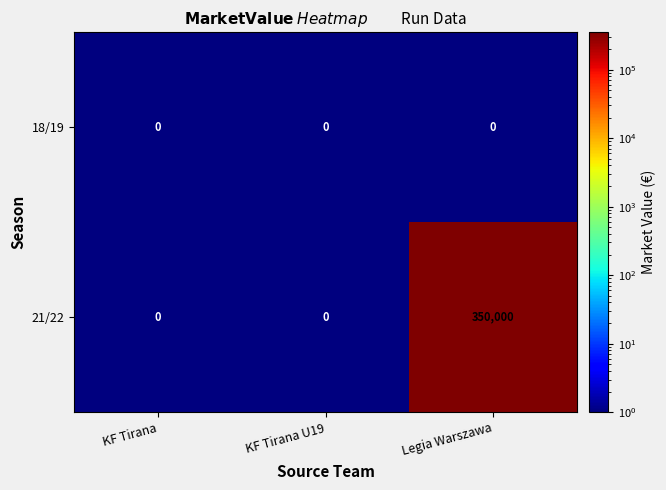

Rank the series by their average value, from highest to lowest.

21/22, 18/19